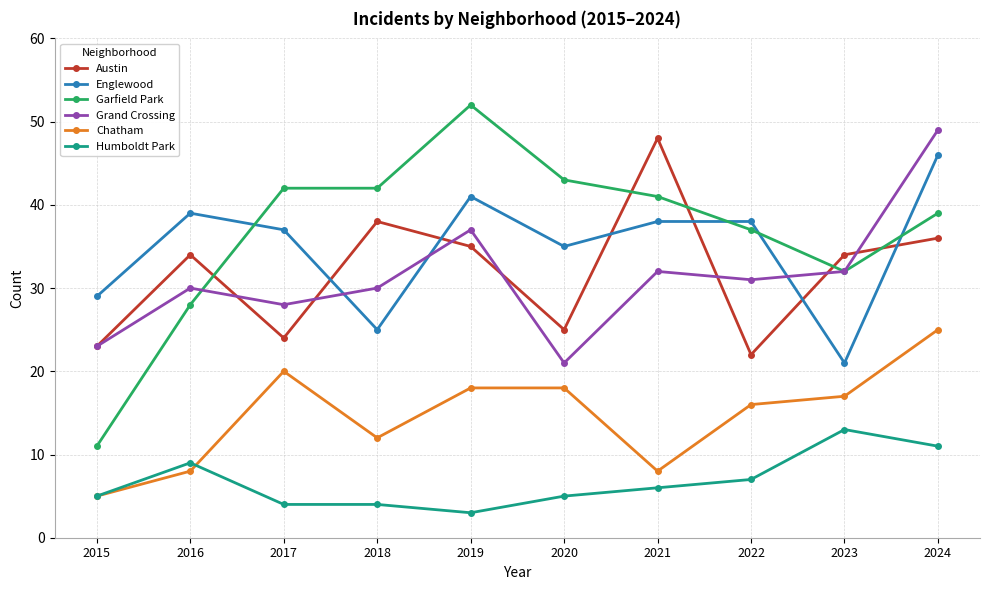

Reading right to left, list all the values displayed in this chart.

Austin: 2024=36	2023=34	2022=22	2021=48	2020=25	2019=35	2018=38	2017=24	2016=34	2015=23
Englewood: 2024=46	2023=21	2022=38	2021=38	2020=35	2019=41	2018=25	2017=37	2016=39	2015=29
Garfield Park: 2024=39	2023=32	2022=37	2021=41	2020=43	2019=52	2018=42	2017=42	2016=28	2015=11
Grand Crossing: 2024=49	2023=32	2022=31	2021=32	2020=21	2019=37	2018=30	2017=28	2016=30	2015=23
Chatham: 2024=25	2023=17	2022=16	2021=8	2020=18	2019=18	2018=12	2017=20	2016=8	2015=5
Humboldt Park: 2024=11	2023=13	2022=7	2021=6	2020=5	2019=3	2018=4	2017=4	2016=9	2015=5